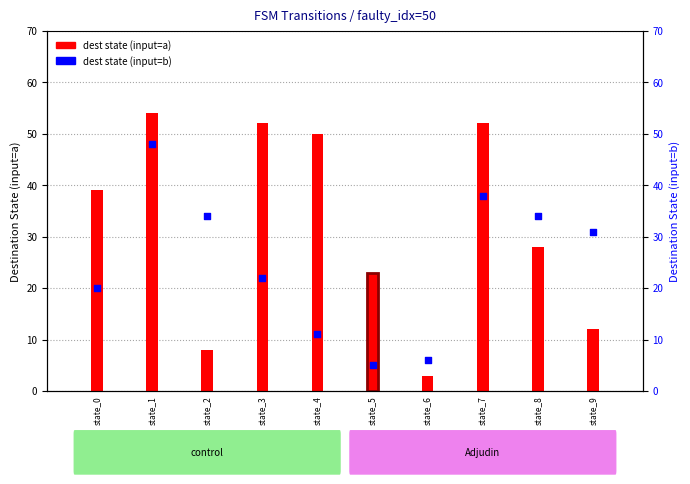

At which category is the sum across all series the highest?

state_1